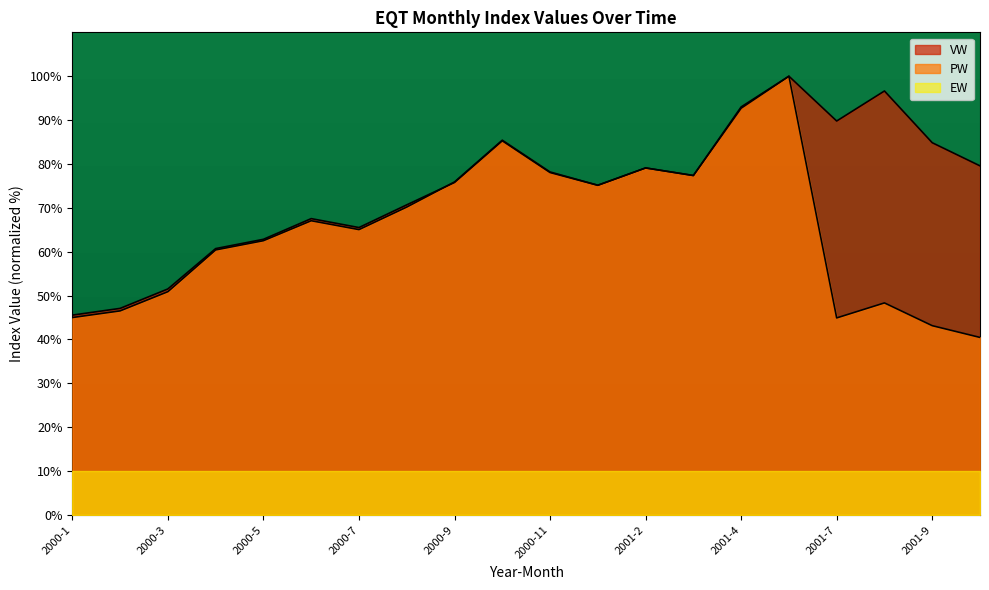

What is the value of the VW point at the 8th from the left?

70.7